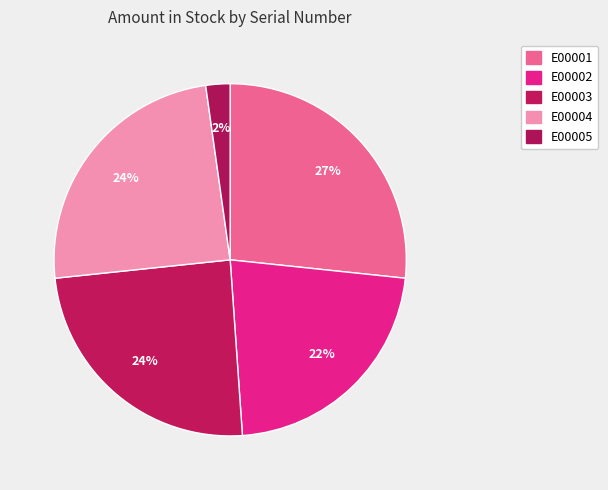

How many segments does this pie chart have?

5